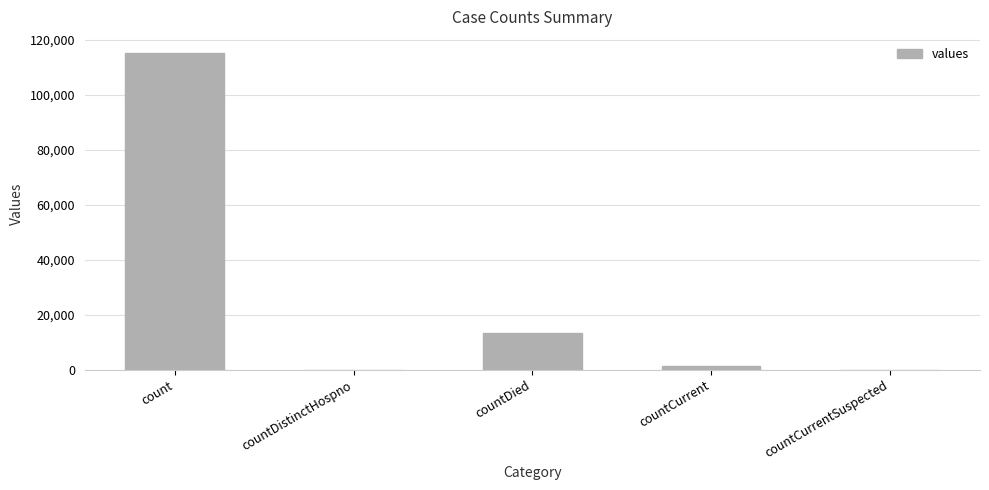

What is the average value?

26021